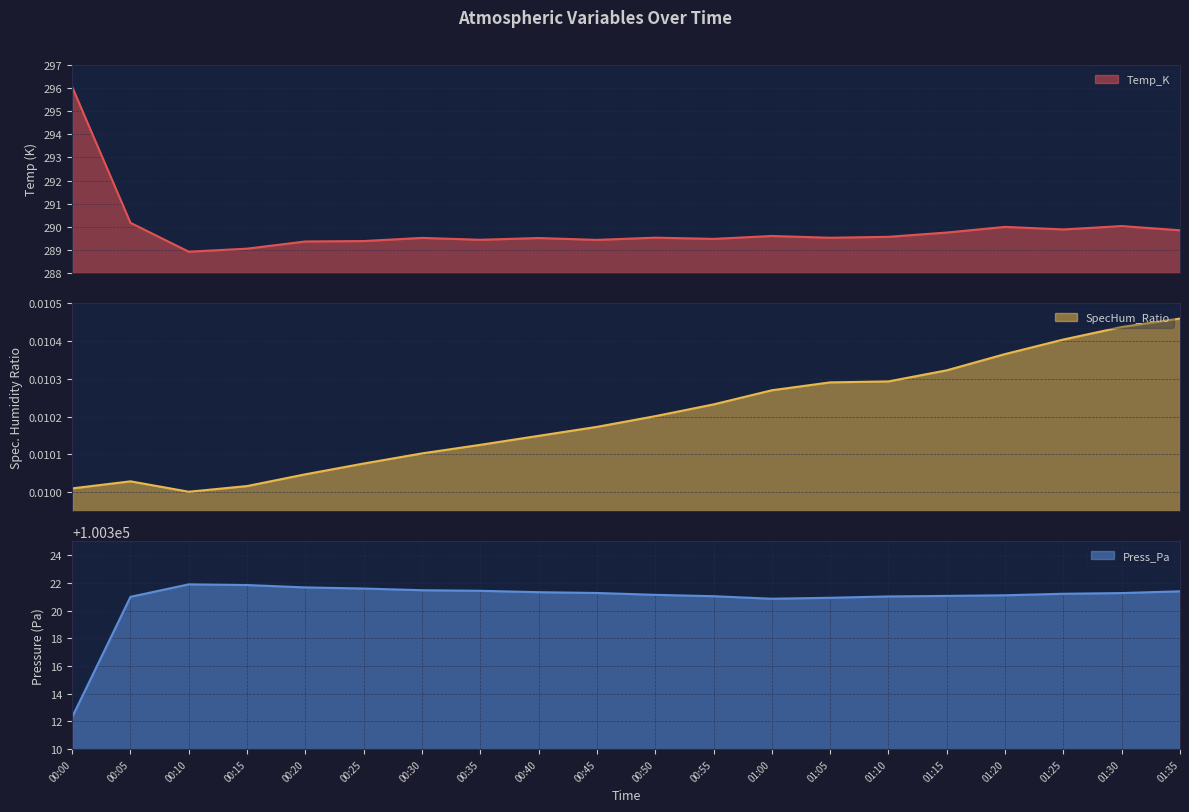

True or false: Press_Pa and SpecHum_Ratio intersect in this chart.

False